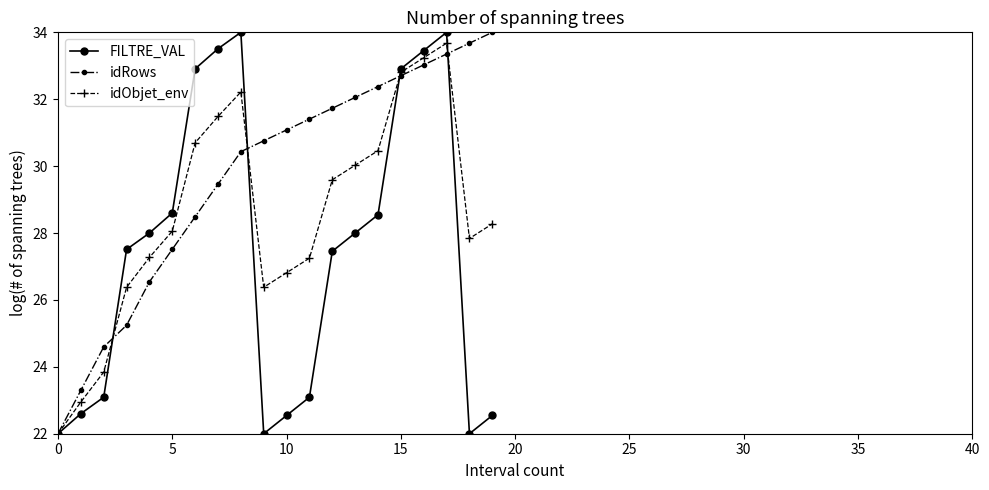

What is the minimum value shown in the chart?

22.0